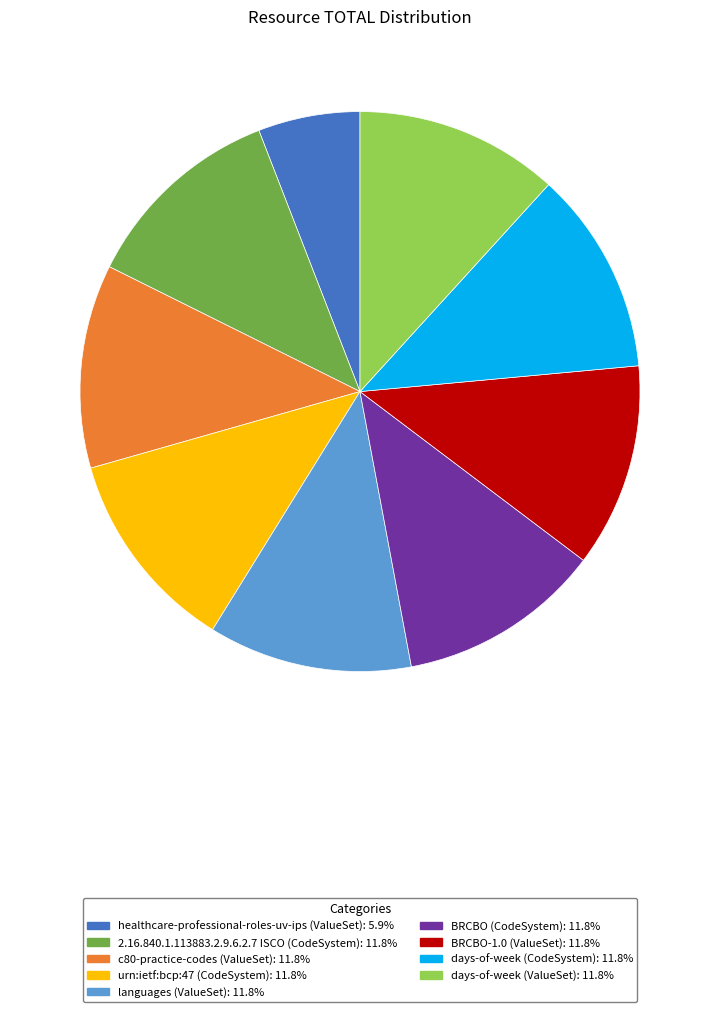

Which has a higher value, healthcare-professional-roles-uv-ips (ValueSet) or days-of-week (CodeSystem)?

days-of-week (CodeSystem)